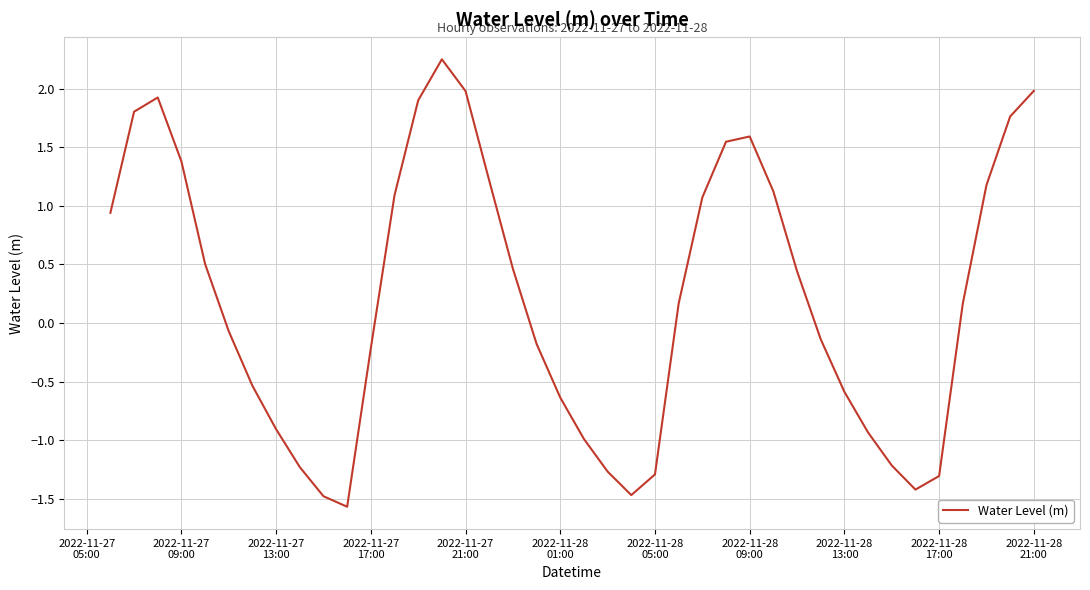

What is the difference between the second highest and second lowest values?

3.5